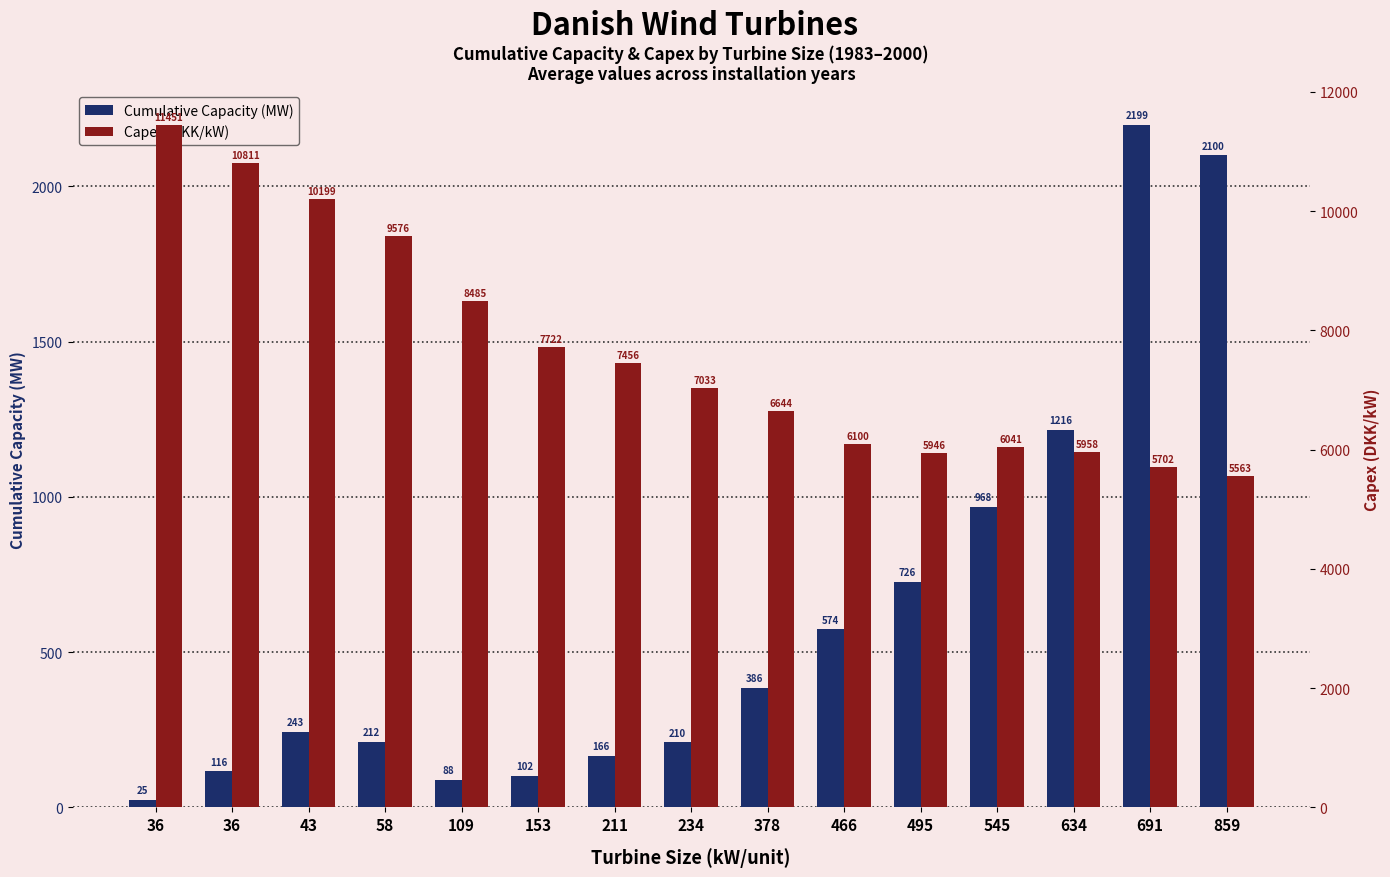

Where does the Capex (DKK/kW) series first go above 7033?

36